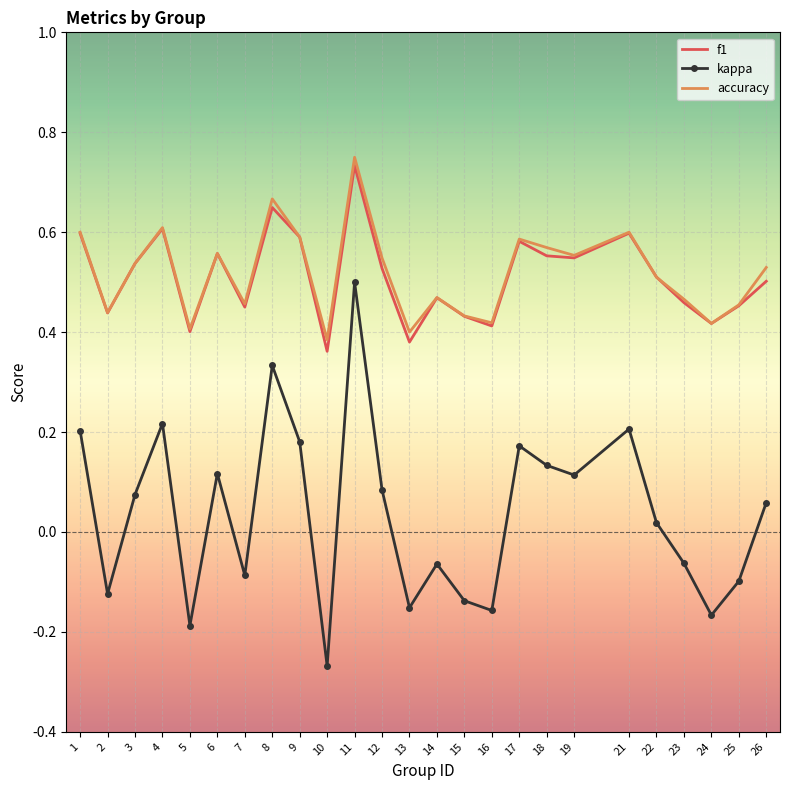

Is it true that f1 equals 1.0 at 1?

False